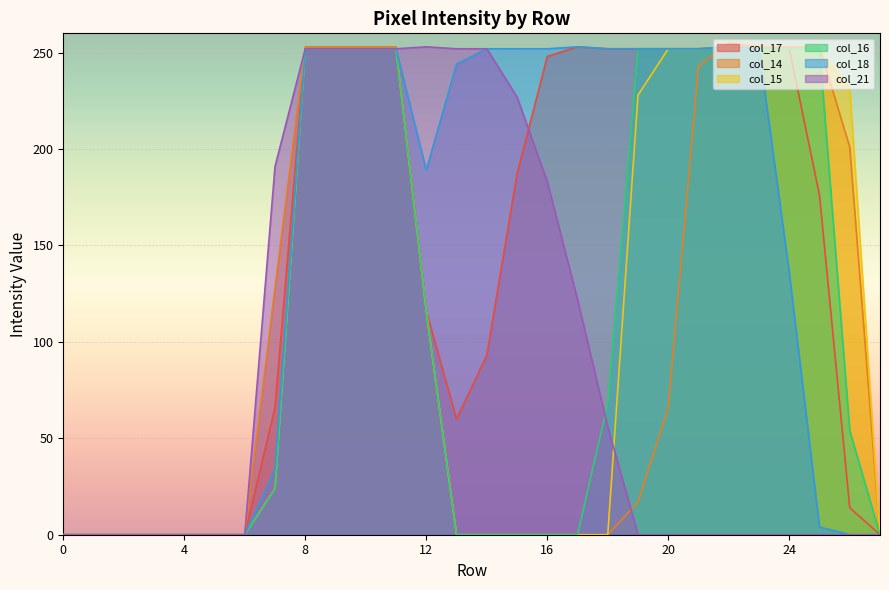

Which category has the highest value in the col_15 series?

22